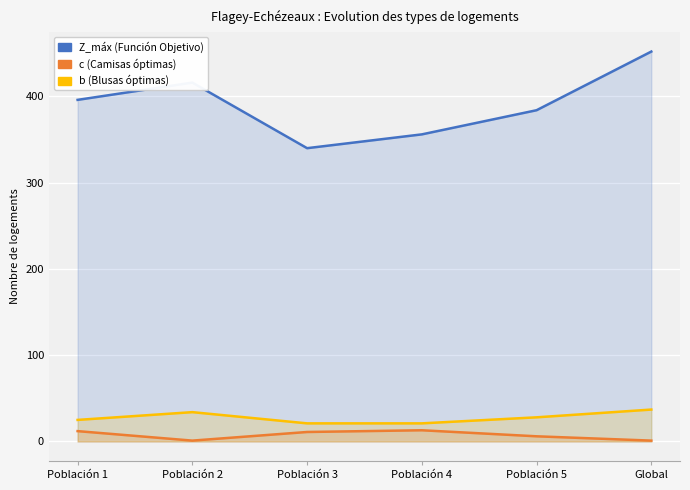

In Z_máx (Función Objetivo), how many points are higher than both neighbors (excluding endpoints)?

1